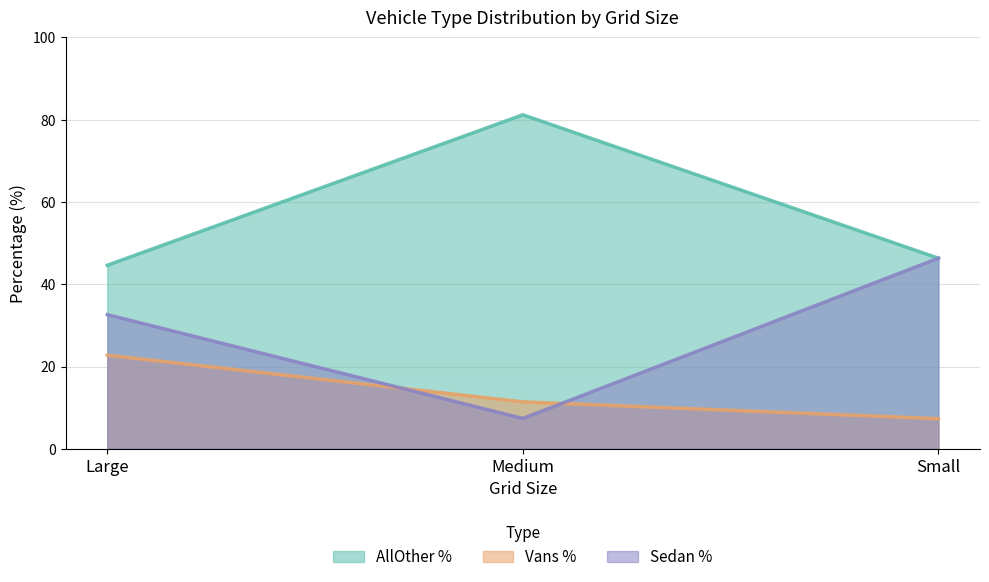

What are all the series names shown in the legend?

AllOther %, Vans %, Sedan %